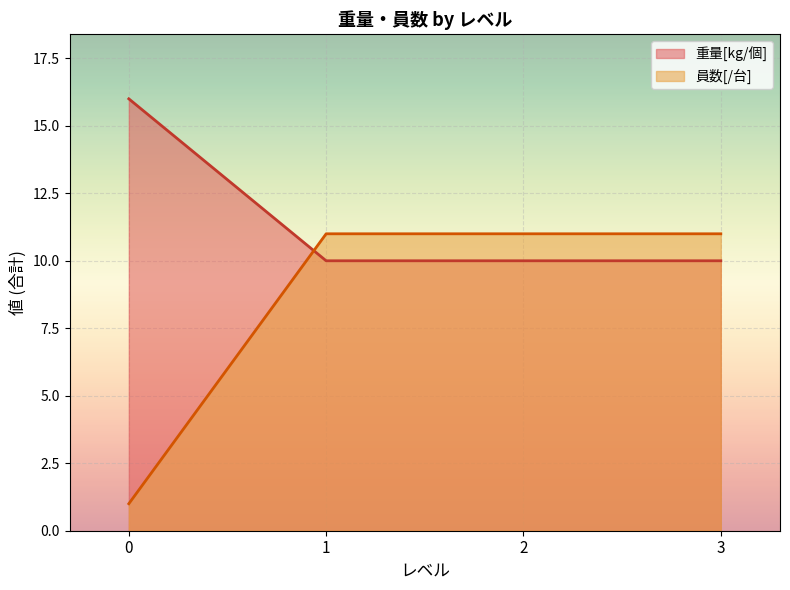

What is the difference between the second highest and second lowest values in the 員数[/台] series?

0